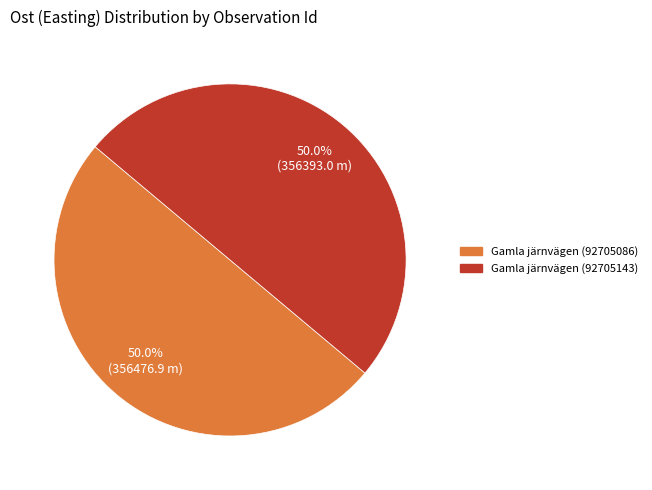

True or false: Gamla järnvägen (92705143) accounts for 63% of the total.

False